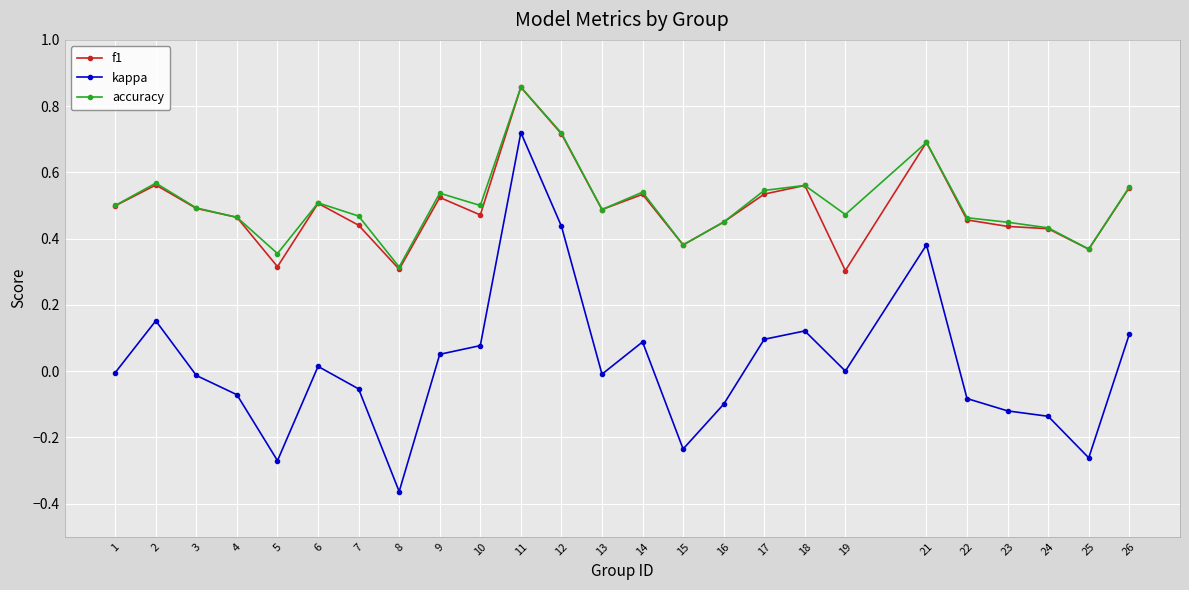

At which category is the sum across all series the highest?

11